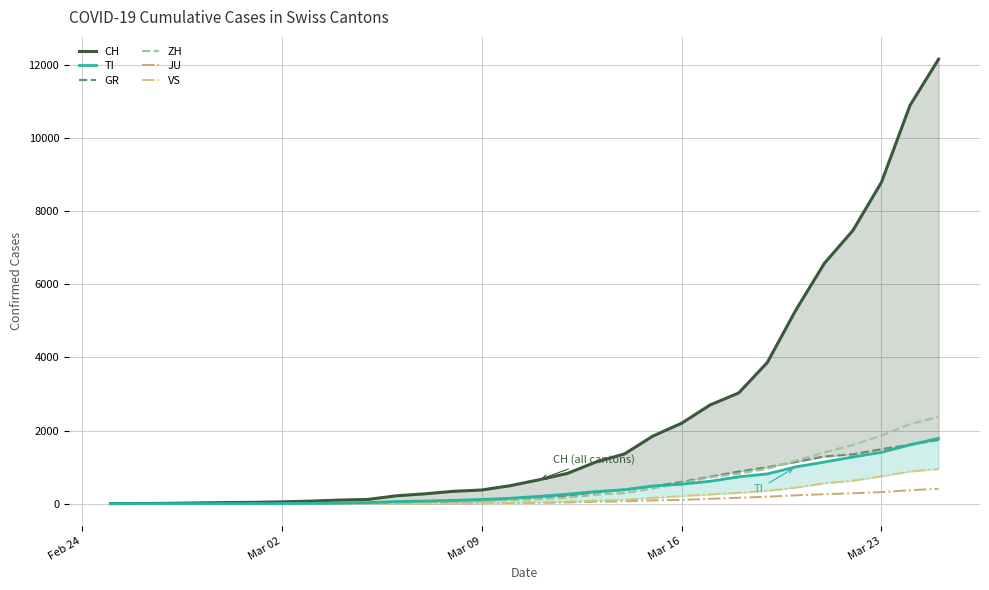

The value of TI at 22 is 449. True or false?

False